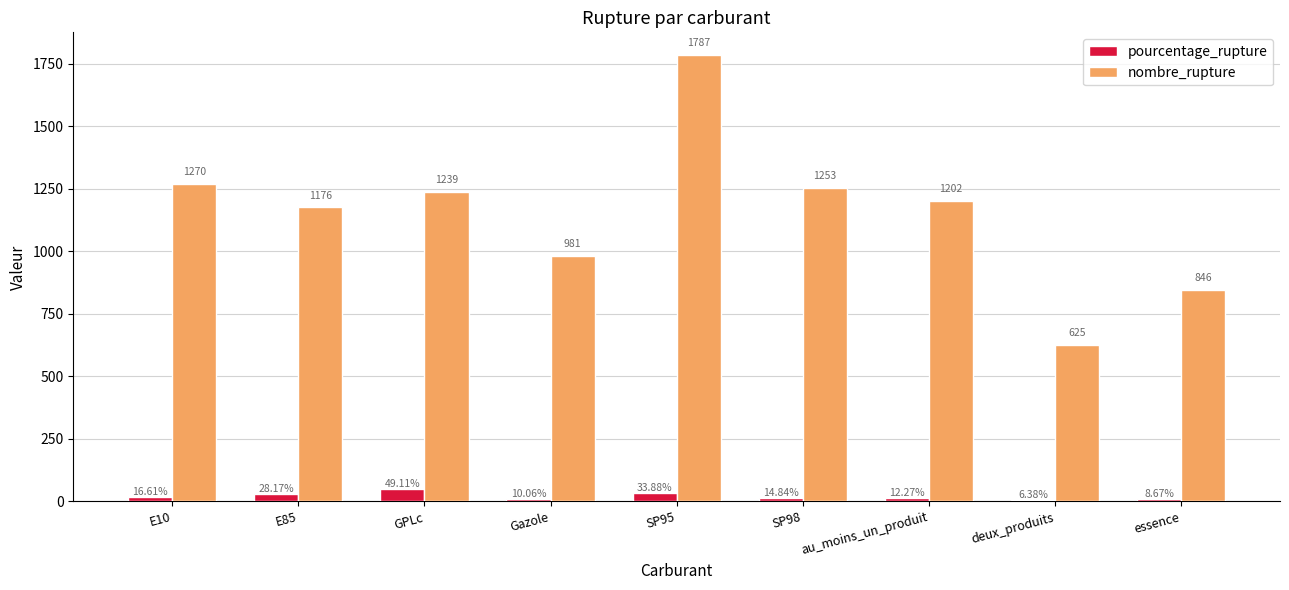

How many groups of bars are there?

9